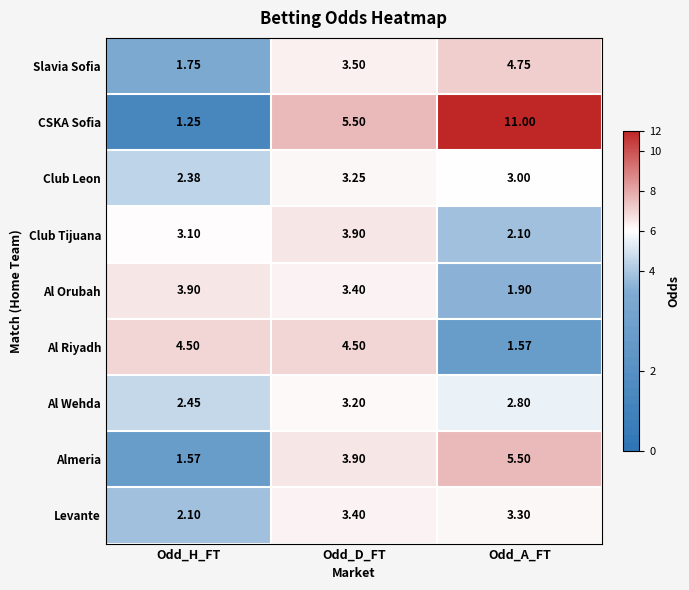

Which series has the largest total across all categories?

CSKA Sofia